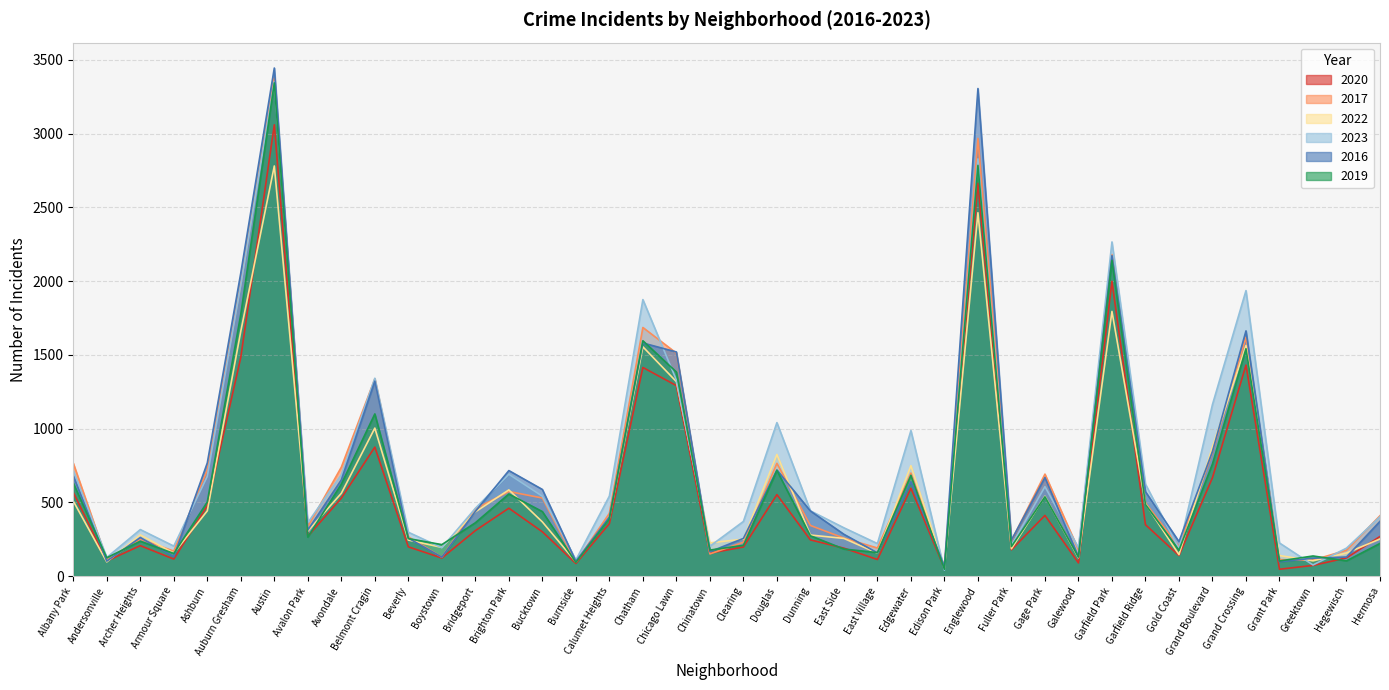

Does the chart display data point markers on the line(s)?

No